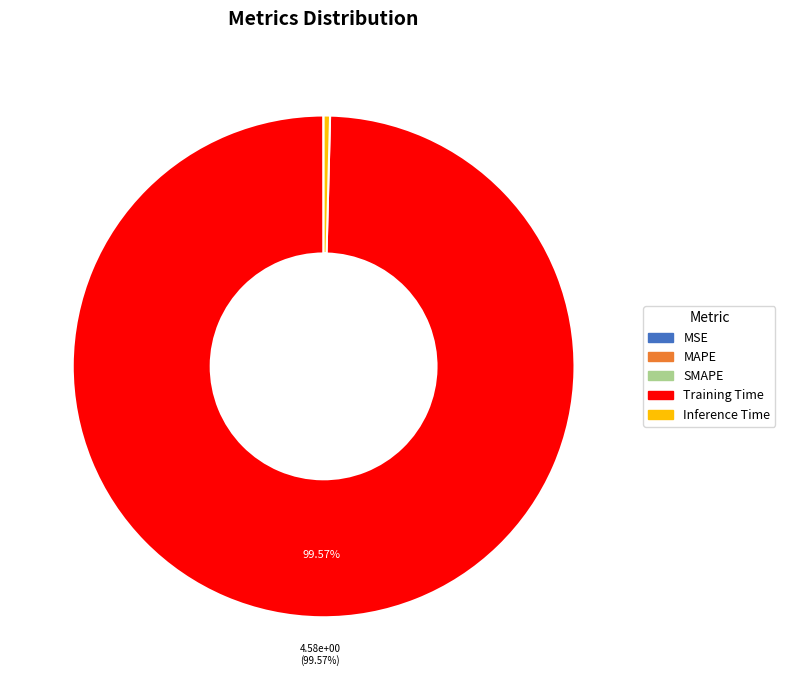

What is the majority slice?

Training Time